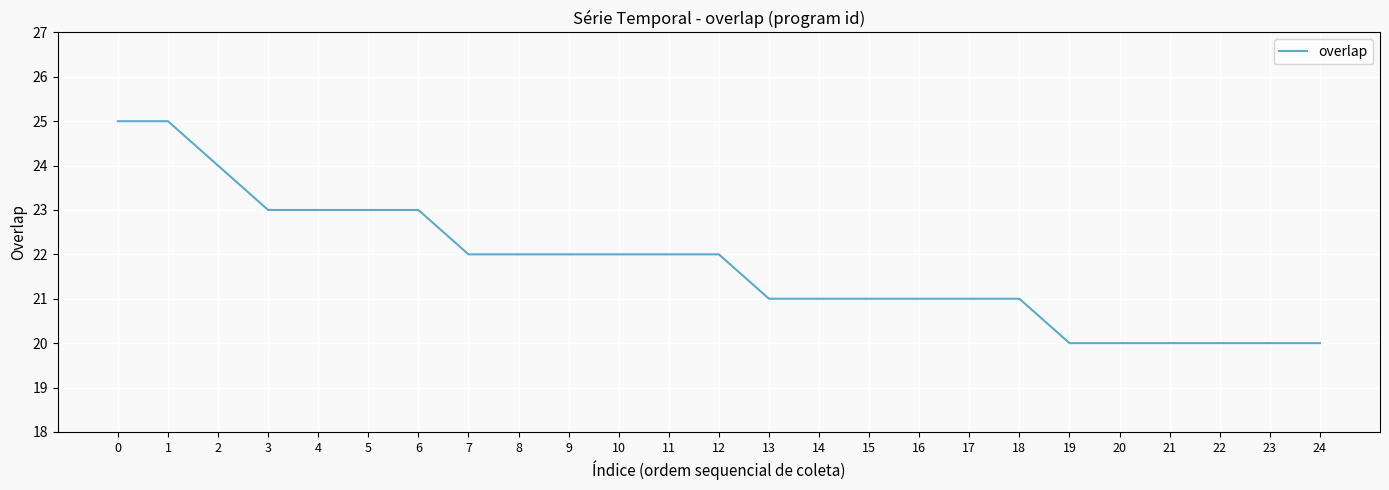

True or false: the data shows 10 at 3.

False